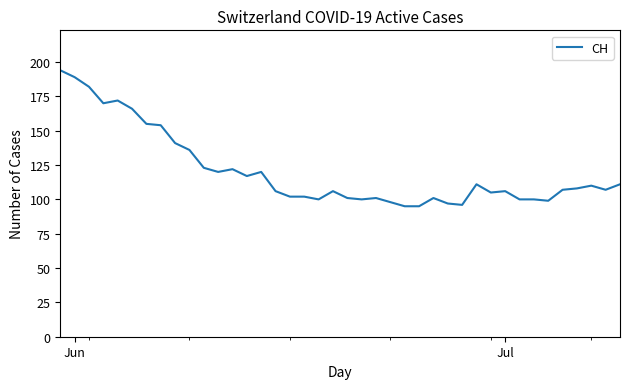

What is the smallest value displayed?

95